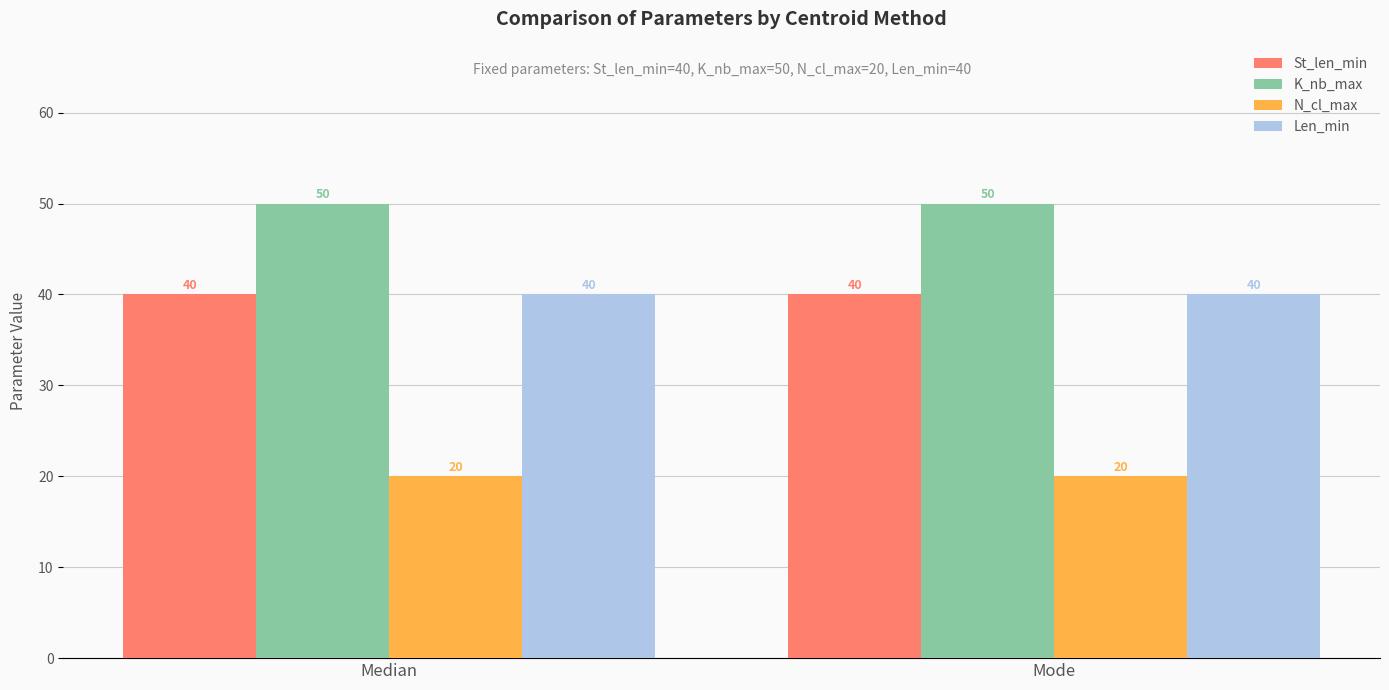

Reading left to right, list all the values displayed in this chart.

St_len_min: Median=40	Mode=40
K_nb_max: Median=50	Mode=50
N_cl_max: Median=20	Mode=20
Len_min: Median=40	Mode=40